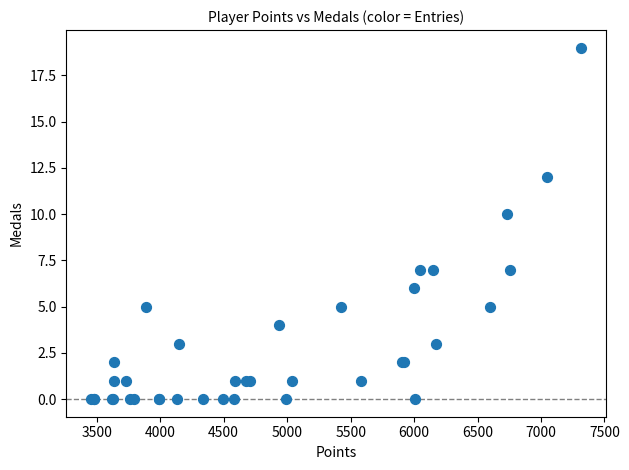

What Y value in the scatter plot is closest to 9?

10